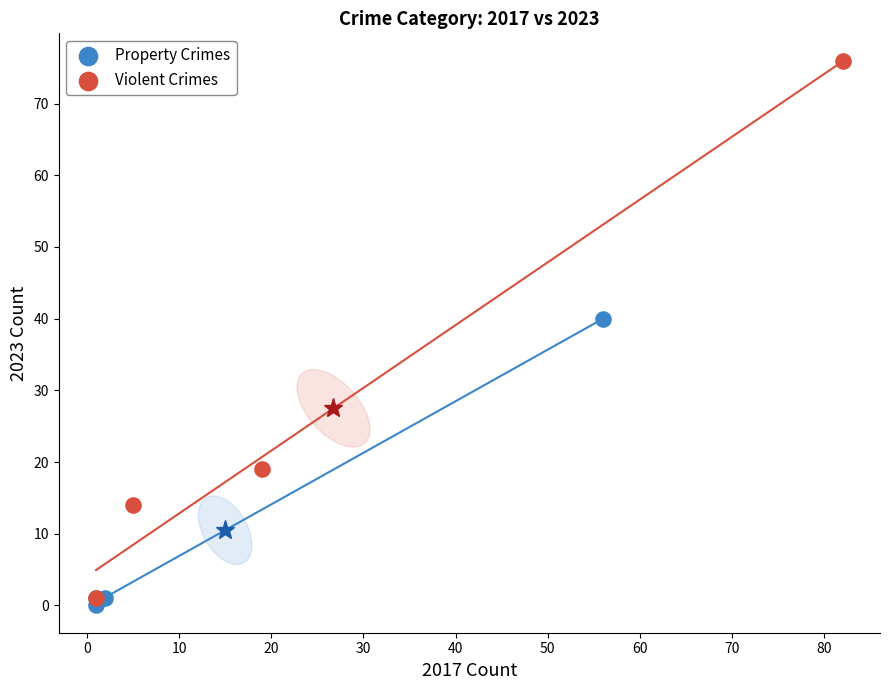

Which series contains the lowest Y value?

Property Crimes